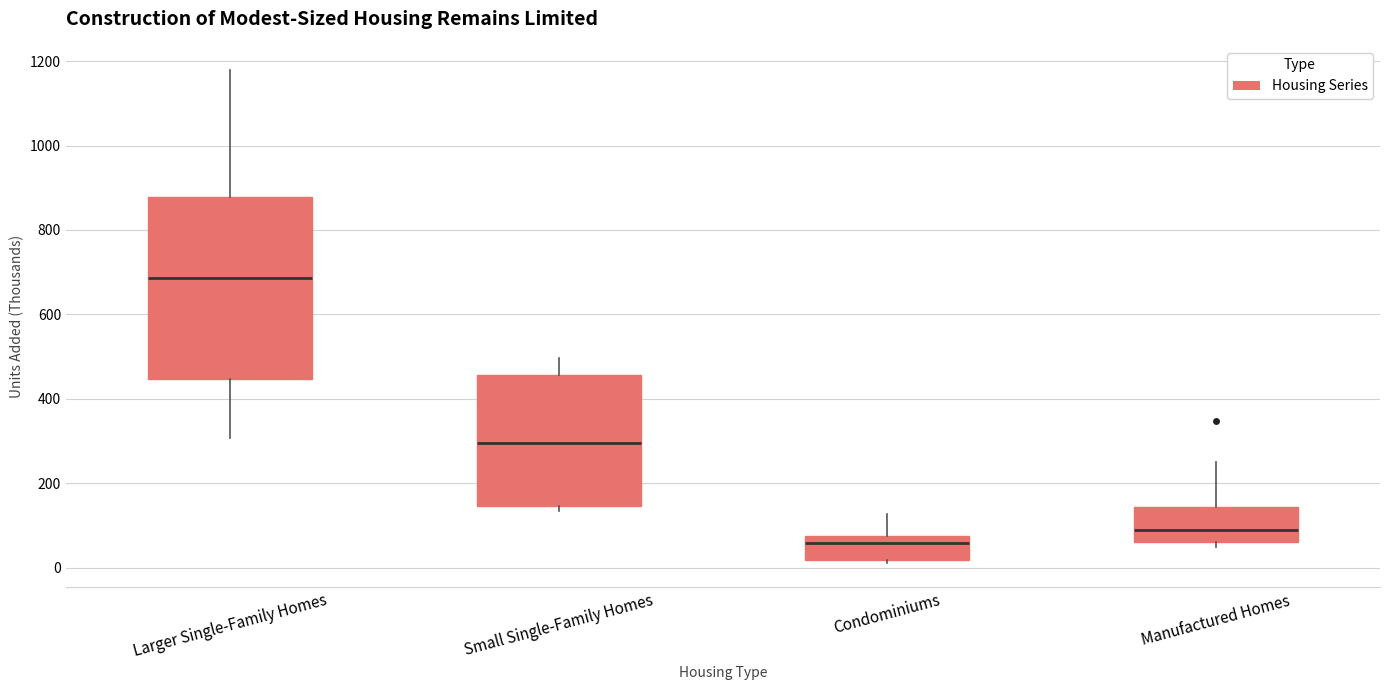

Reading left to right, transcribe this box plot: for each box, give where its median line is, the range the box spans, and where its two whiskers end, as read against the y-axis. The values are not printed on the chart, so give them approximately, as read against the axis.

Larger Single-Family Homes: median 680, box 440 to 880, whiskers 300 to 1180
Small Single-Family Homes: median 300, box 140 to 460, whiskers 140 (just below the box's lower edge) to 500
Condominiums: median 60, box 20 to 80, whiskers 20 (just below the box's lower edge) to 120
Manufactured Homes: median 80, box 60 to 140, whiskers 40 to 260